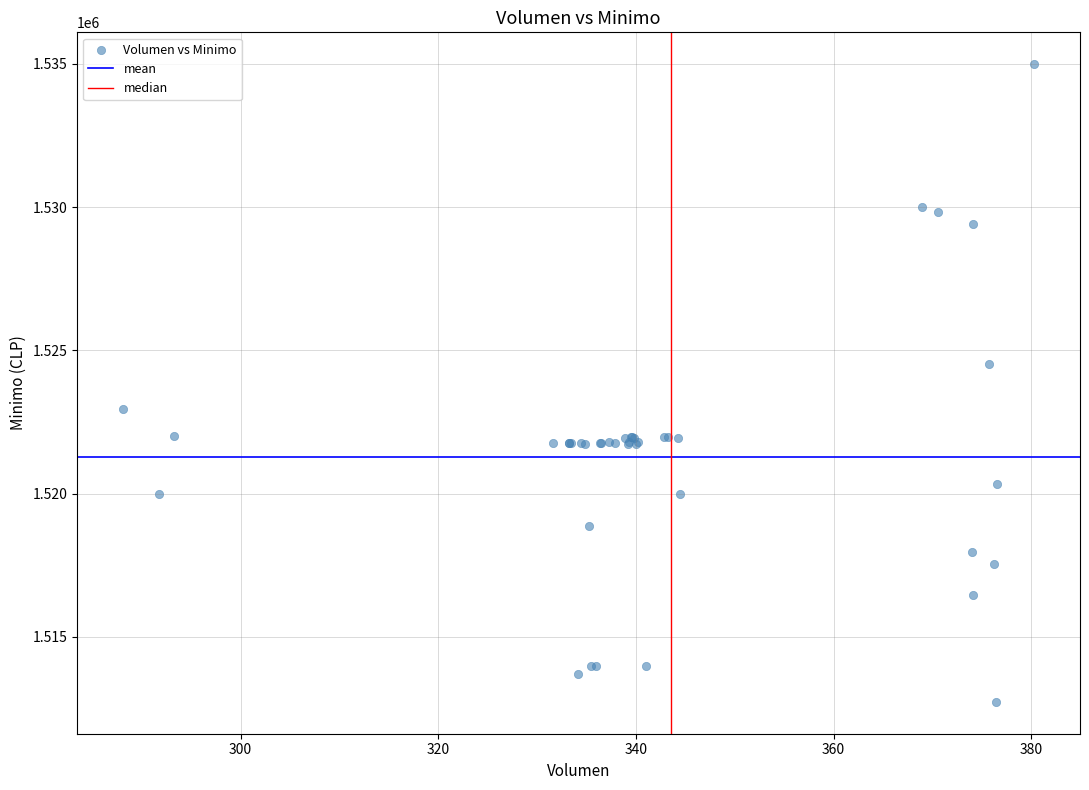

What Y value in the scatter plot is closest to 1523862?

1524513